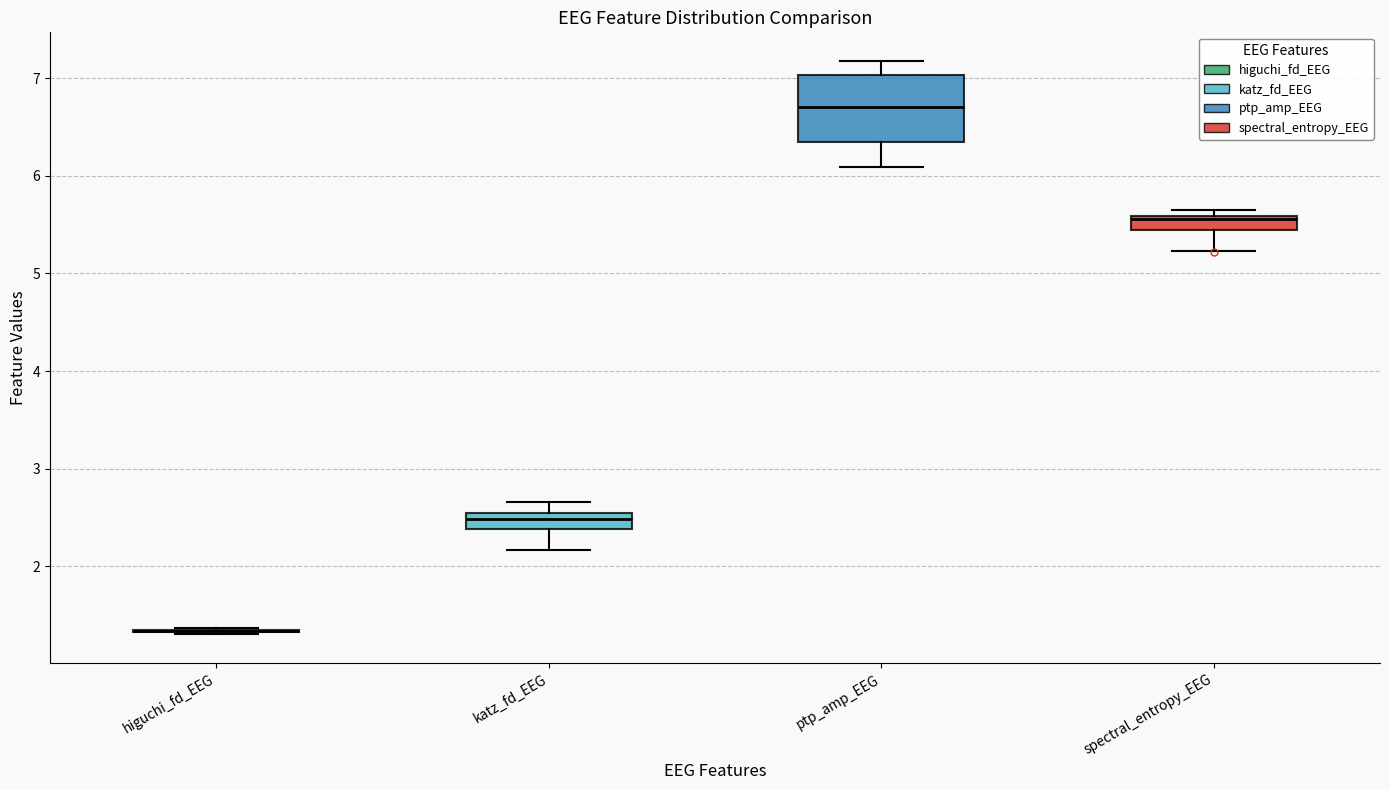

Which box is the tallest, from its lower edge to its upper edge?

ptp_amp_EEG